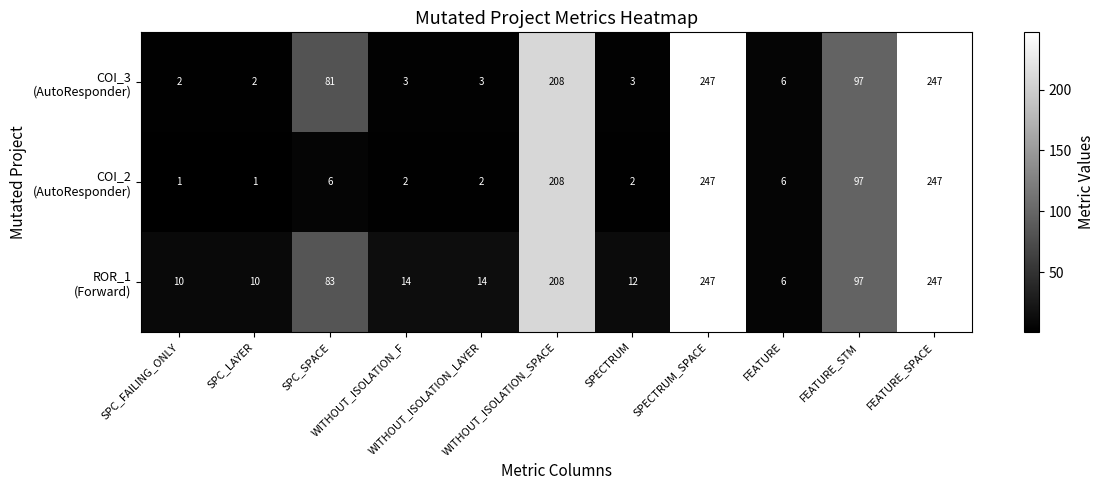

What is the greatest value displayed?

247